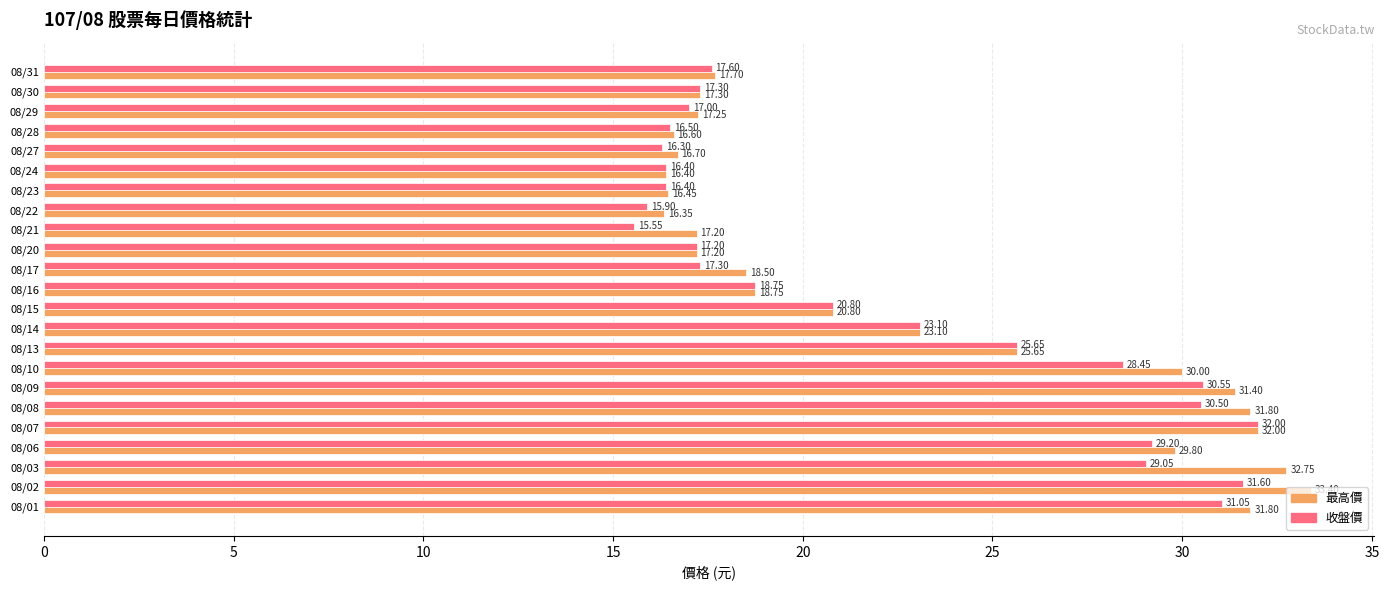

What is the total value across all series at 08/28?

33.1